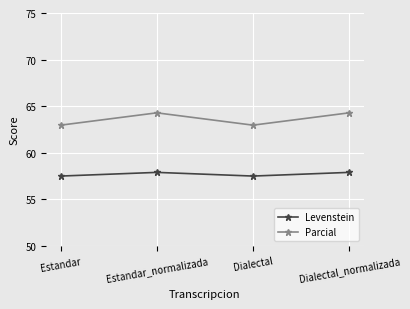

Which series has the largest range (max minus min)?

Parcial